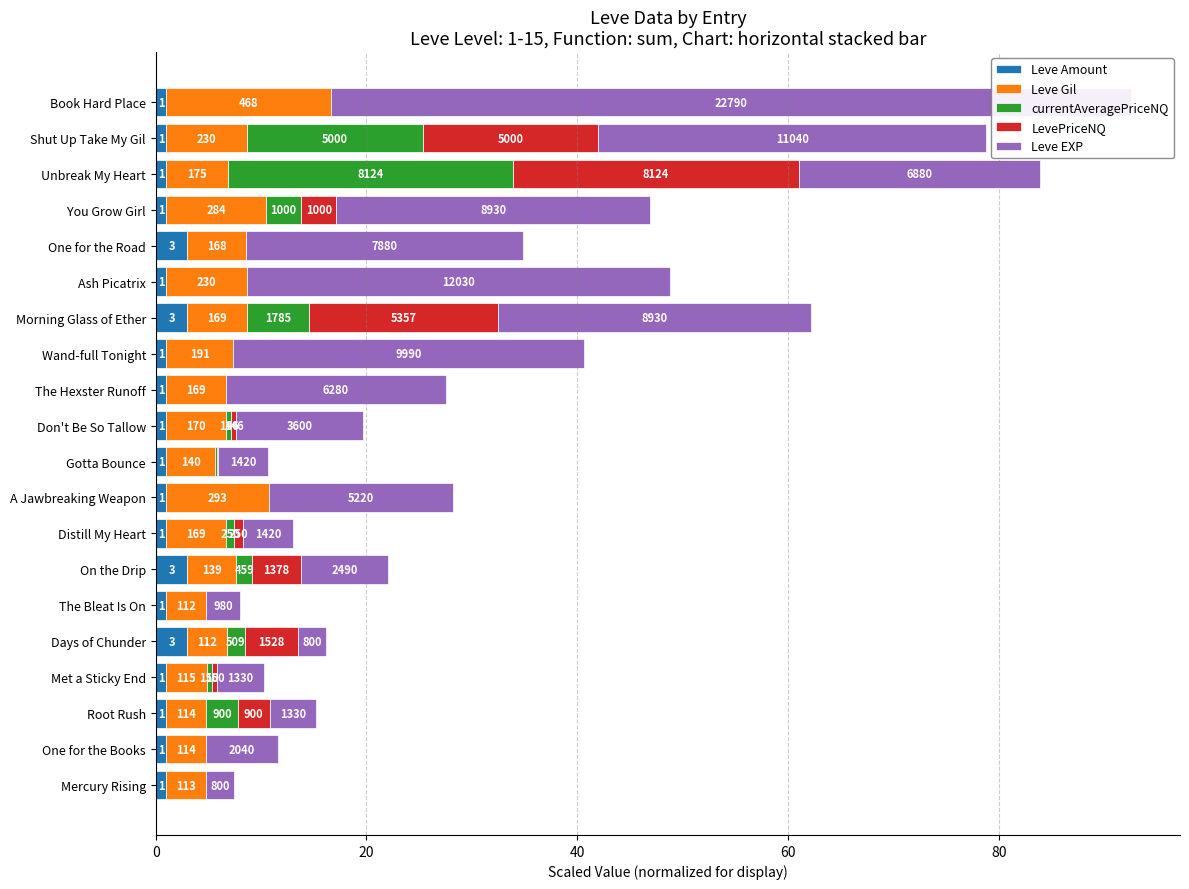

Reading right to left, list all the values displayed in this chart.

Leve Amount: 1.0	1.0	1.0	1.0	3.0	1.0	3.0	1.0	1.0	1.0	1.0	1.0	1.0	3.0	1.0	3.0	1.0	1.0	1.0	1.0
Leve Gil: 15.6	7.7	5.8	9.5	5.6	7.7	5.6	6.4	5.6	5.7	4.7	9.8	5.6	4.6	3.7	3.7	3.8	3.8	3.8	3.8
currentAveragePriceNQ: 0.0	16.7	27.1	3.3	0.0	0.0	6.0	0.0	0.0	0.5	0.1	0.0	0.8	1.5	0.0	1.7	0.5	3.0	0.0	0.0
LevePriceNQ: 0.0	16.7	27.1	3.3	0.0	0.0	17.9	0.0	0.0	0.5	0.1	0.0	0.8	4.6	0.0	5.1	0.5	3.0	0.0	0.0
Leve EXP: 76.0	36.8	22.9	29.8	26.3	40.1	29.8	33.3	20.9	12.0	4.7	17.4	4.7	8.3	3.3	2.7	4.4	4.4	6.8	2.7